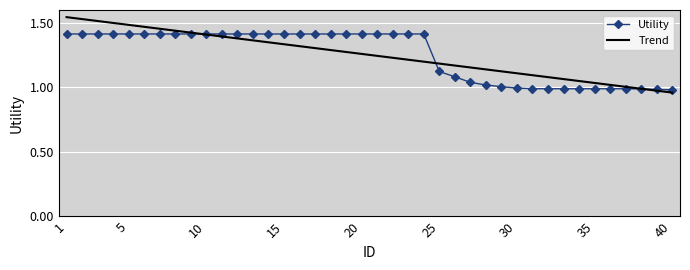

What is the difference between the second highest and minimum values in the Trend series?

0.6